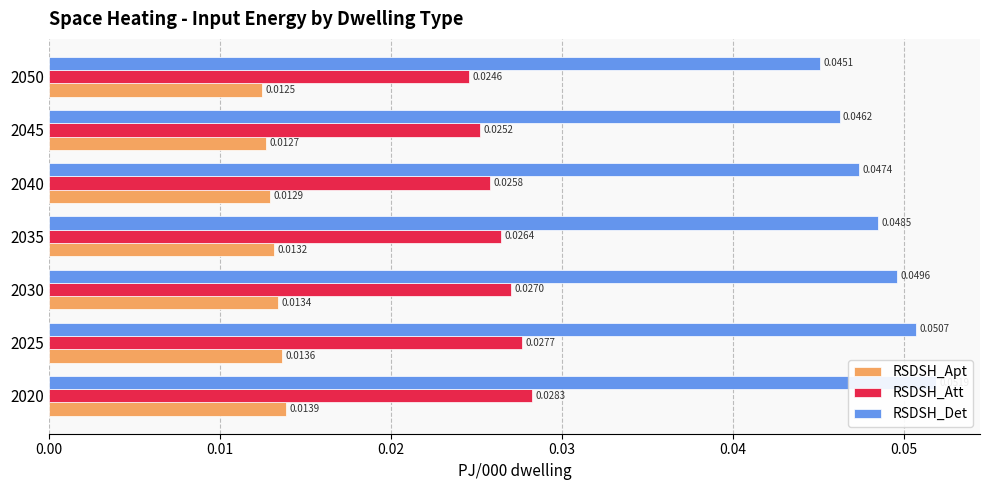

What are all the series names shown in the legend?

RSDSH_Apt, RSDSH_Att, RSDSH_Det